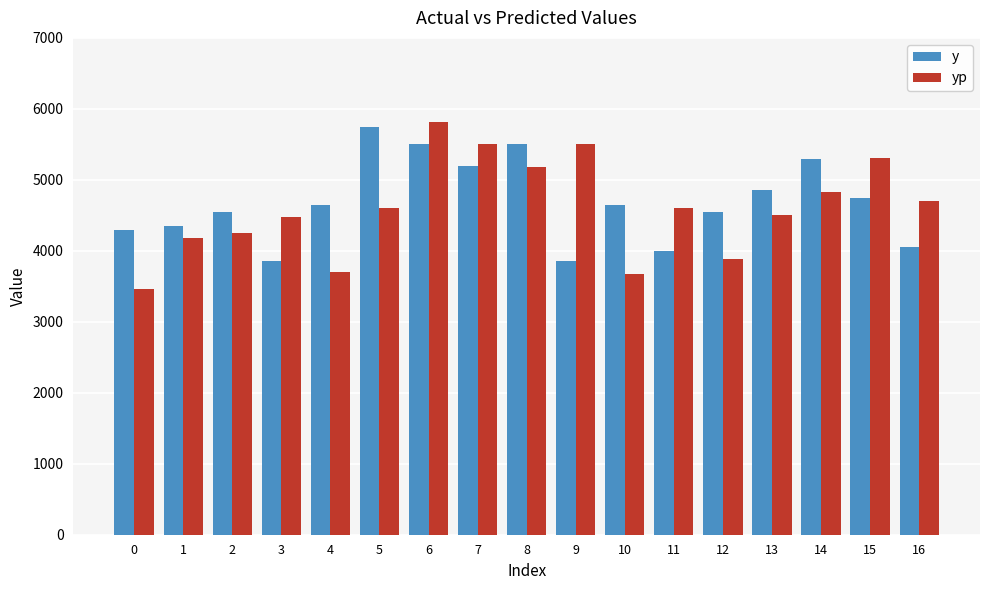

What are all the series names shown in the legend?

y, yp